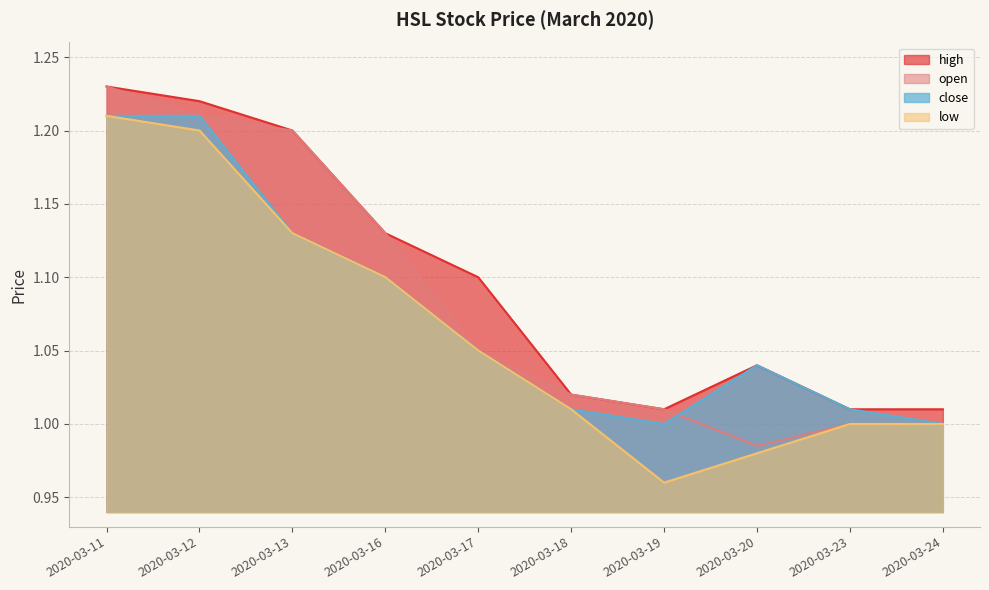

How many interior local valleys does the close series have?

1